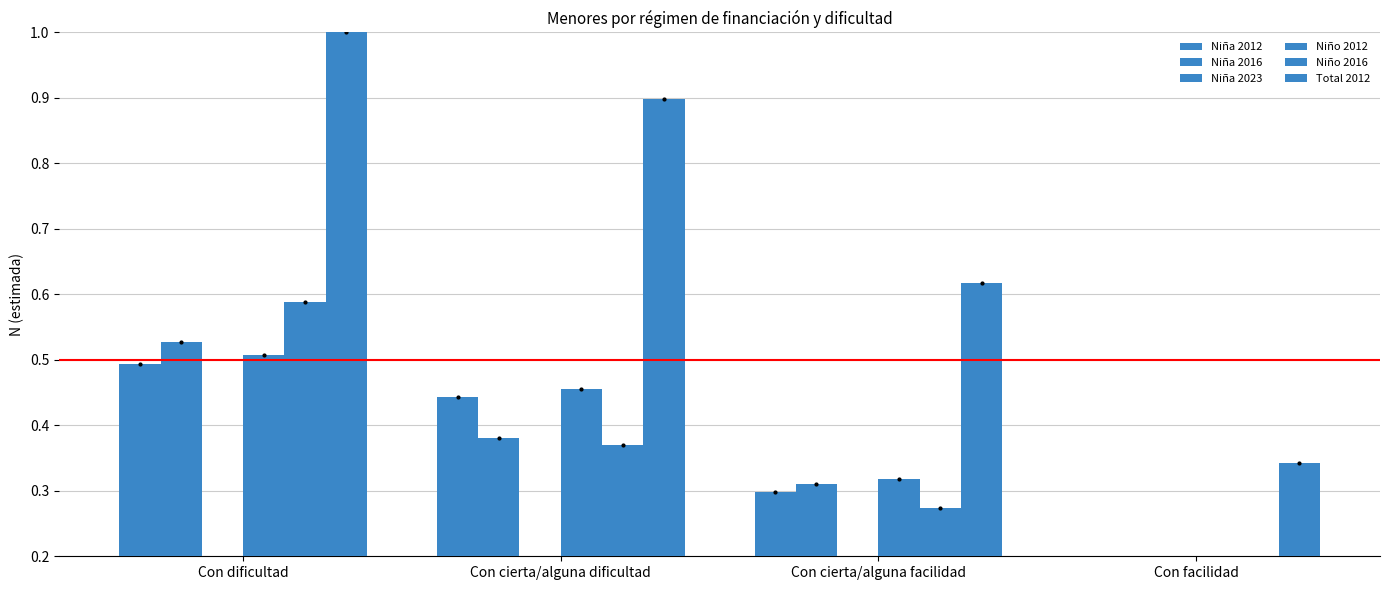

What position from the right is Con cierta/alguna dificultad?

3